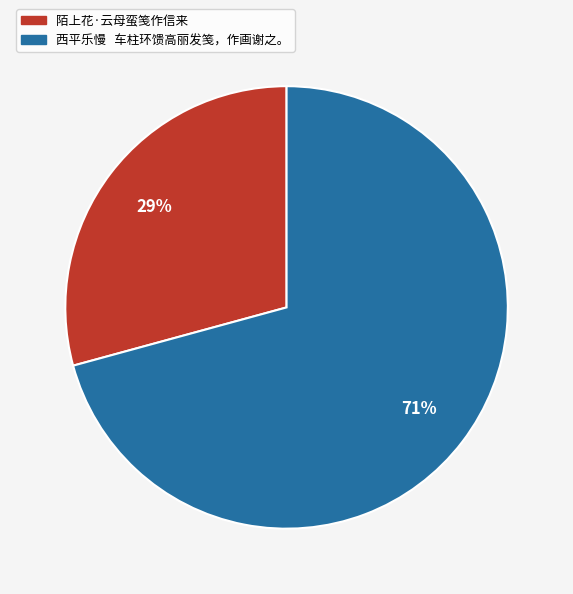

What is the ratio of the value at 陌上花·云母蛮笺作信来 to the value at 西平乐慢 车柱环馈高丽发笺，作画谢之。?

0.4